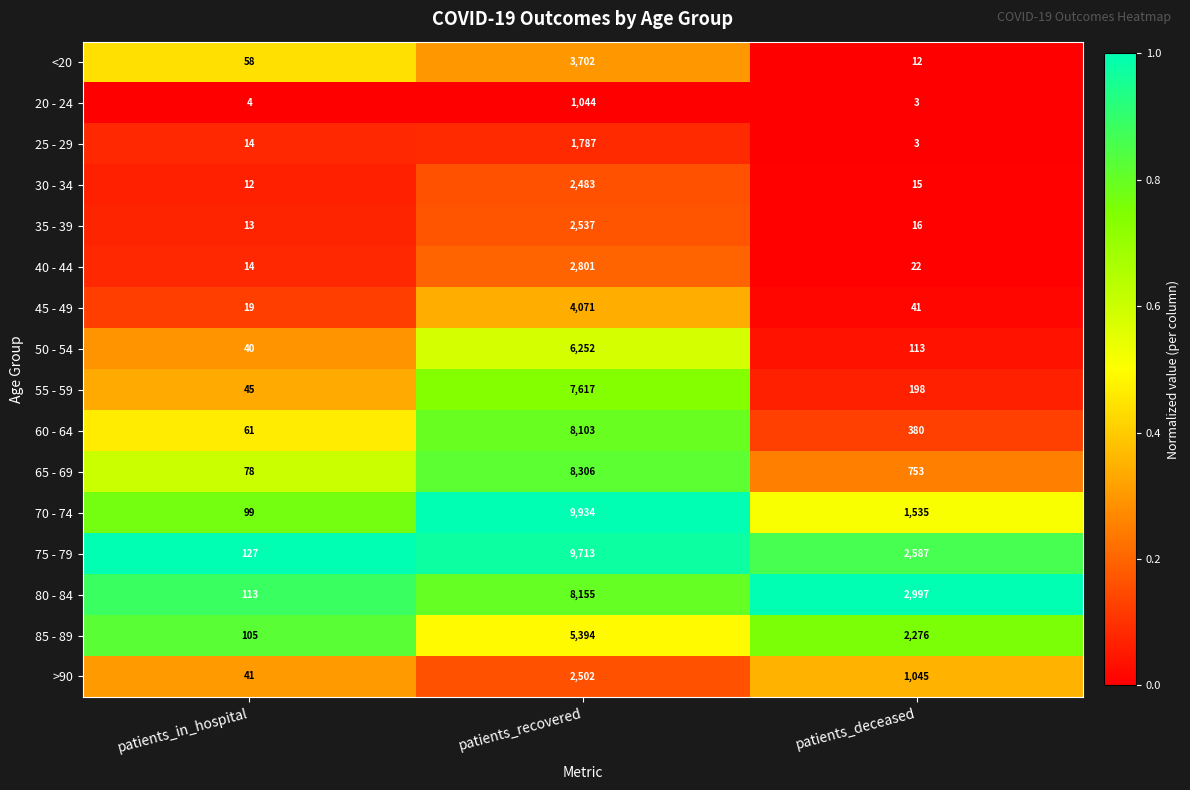

Which series has the largest total across all categories?

75 - 79